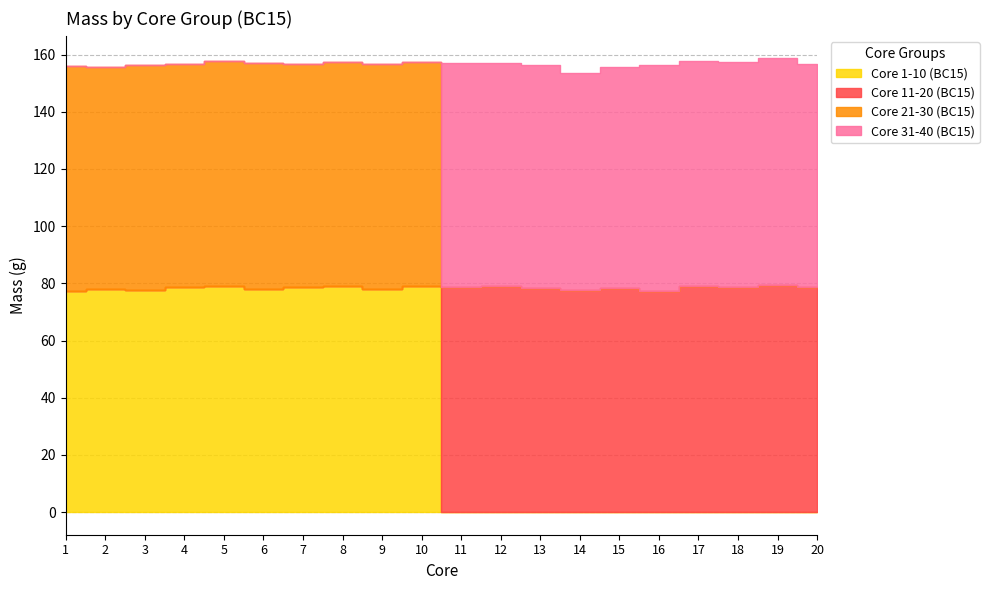

How many times do Core 1-10 (BC15) and Core 21-30 (BC15) cross each other?

5